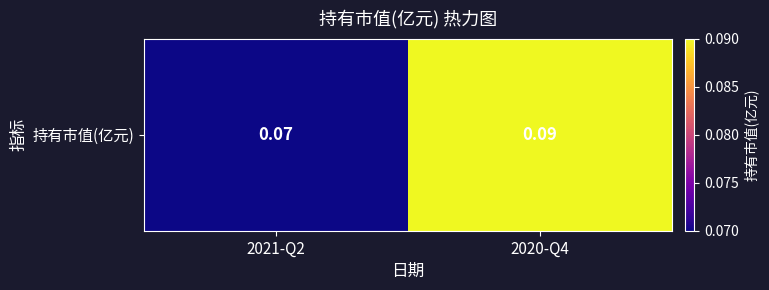

Reading right to left, what are all the values shown in this chart?

0.1	0.1